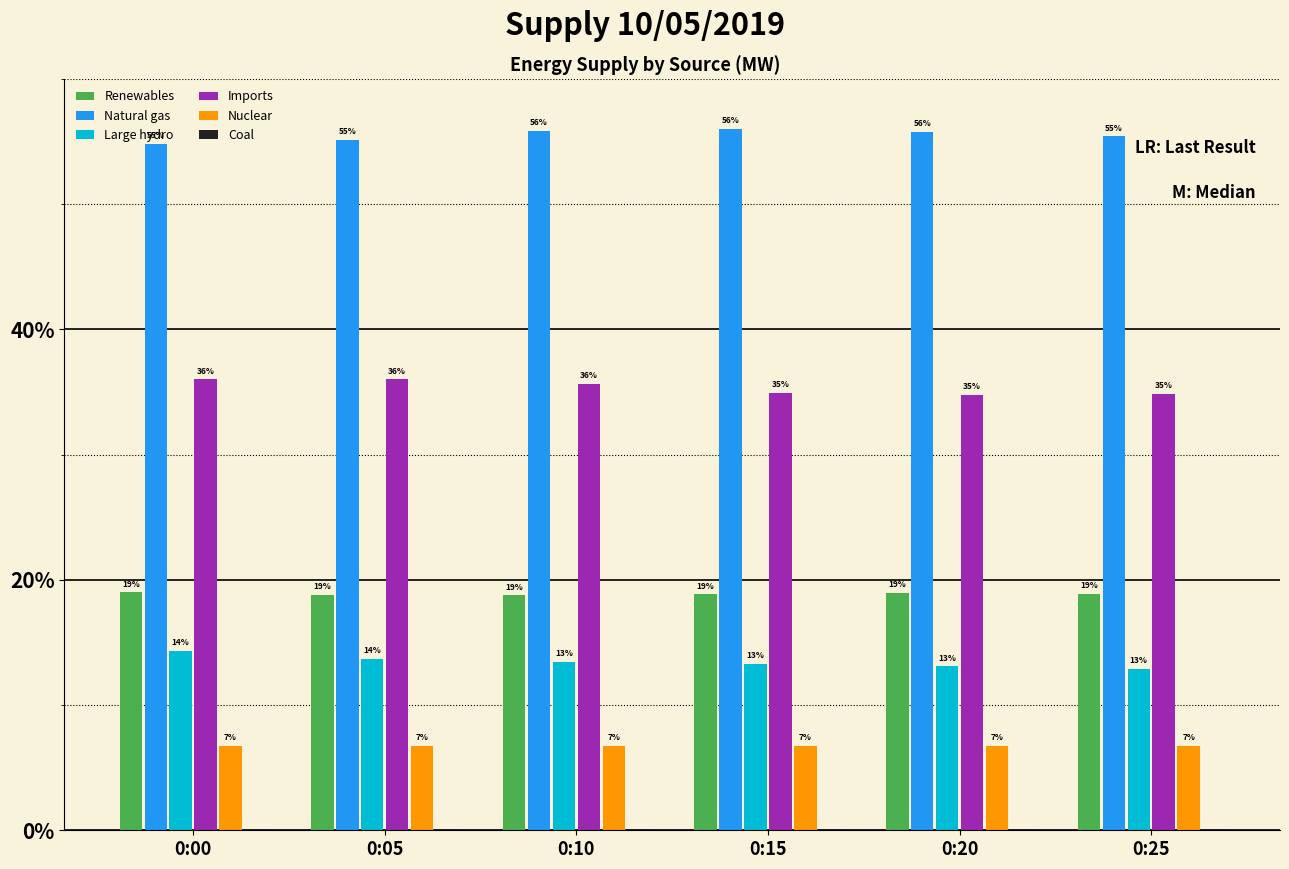

Is it true that Large hydro equals 7.7 at 0:25?

False